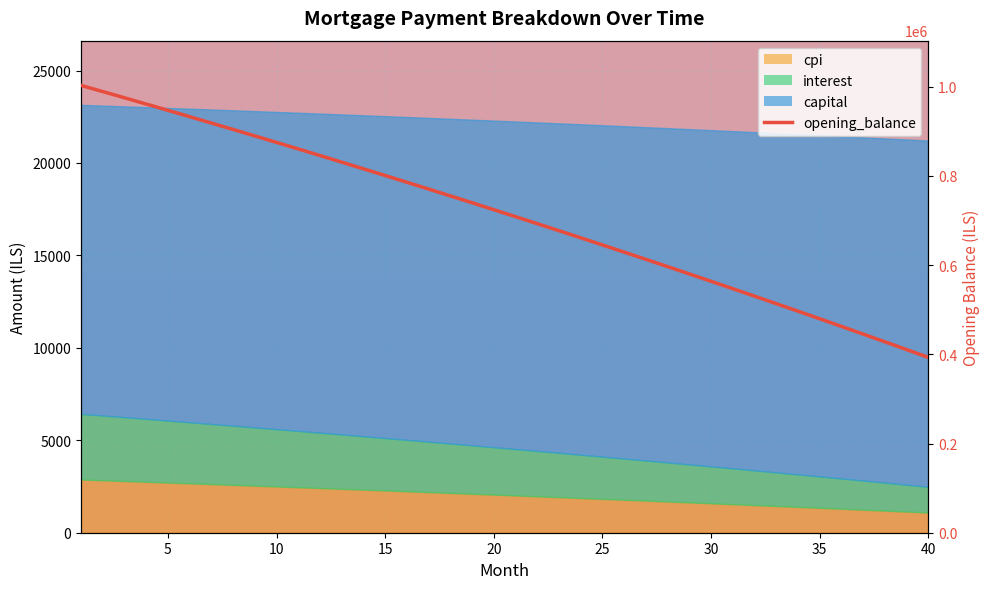

What is the value of the 6th point from the left?

932825.8